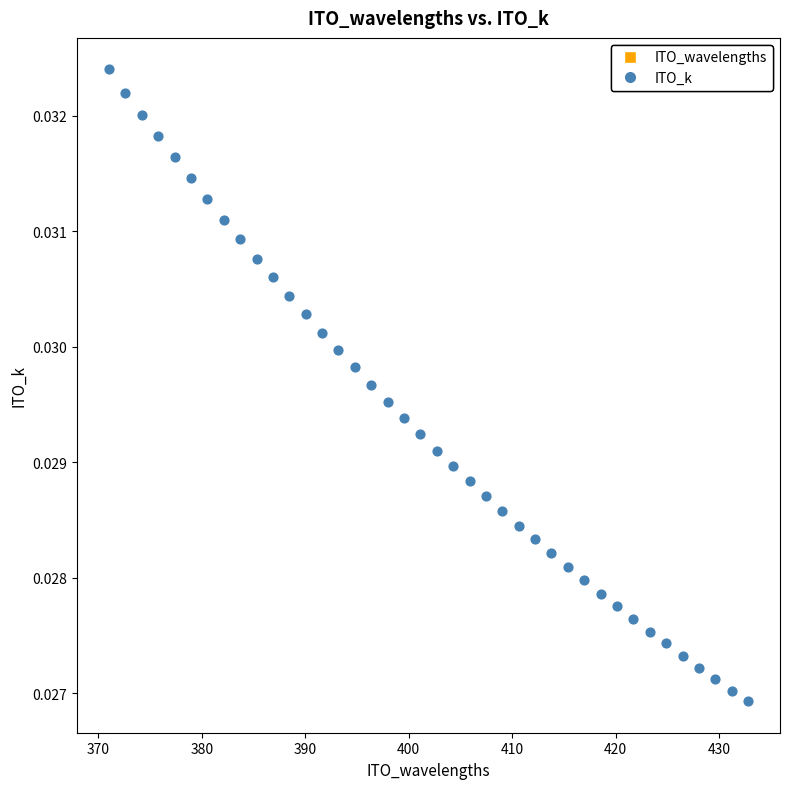

How many points are shown in the scatter plot?

40